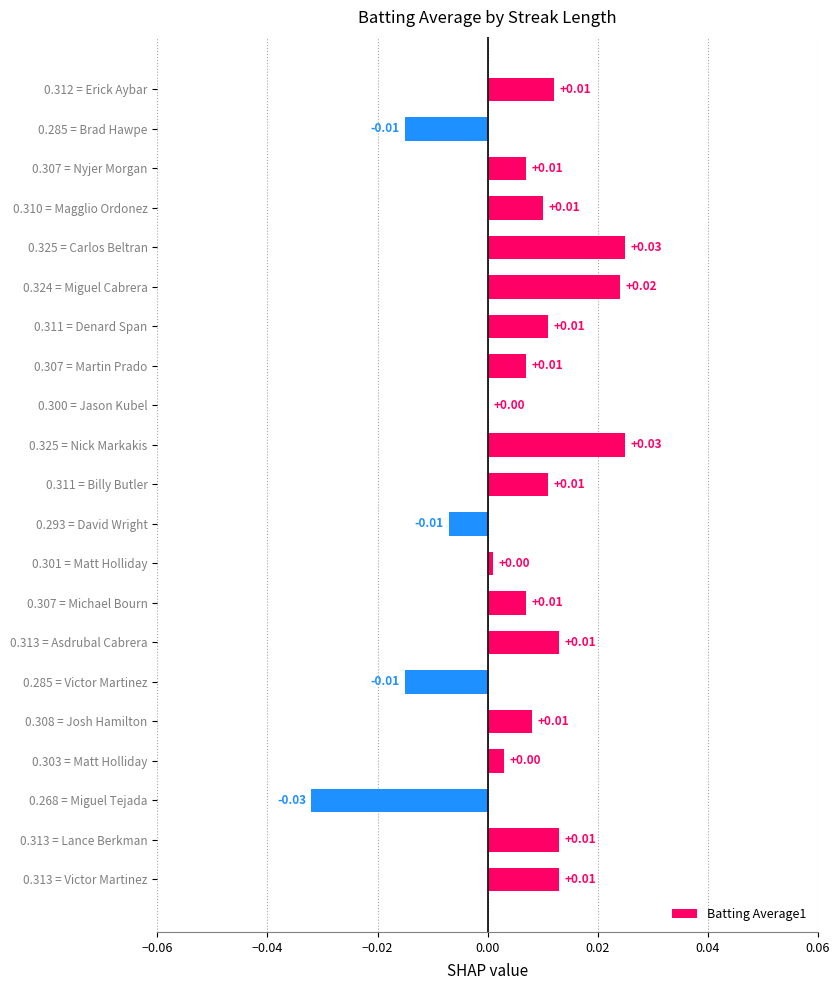

Between 0.324 = Miguel Cabrera and 0.310 = Magglio Ordonez, which is larger?

0.324 = Miguel Cabrera